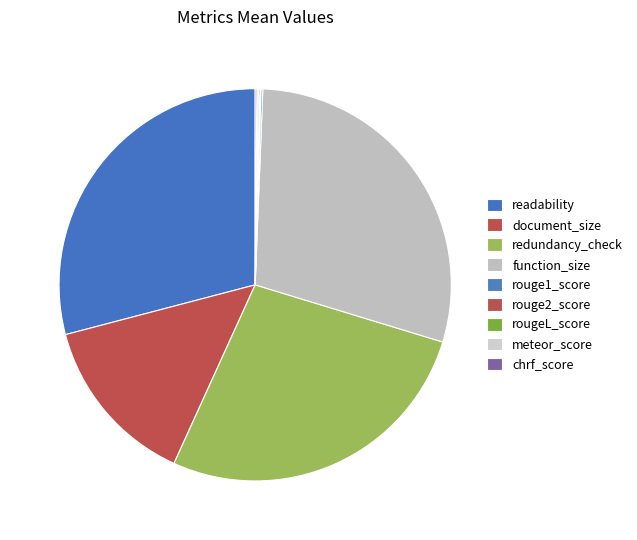

Which category has the biggest portion of the pie?

readability